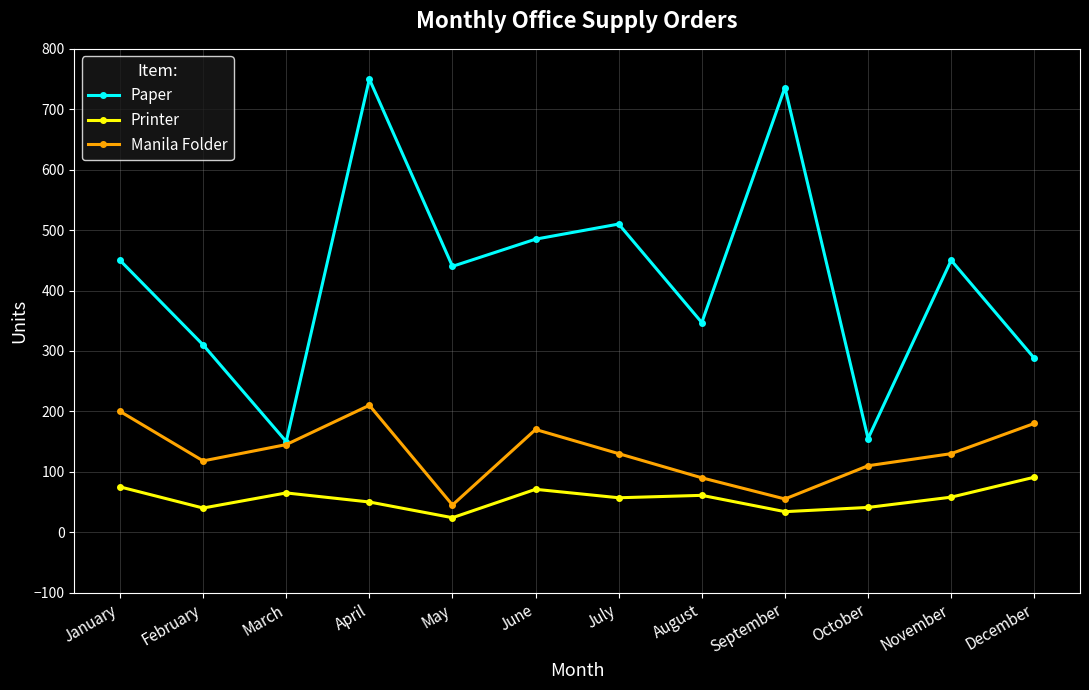

What value does the Paper series have at October, to the nearest 10?

160